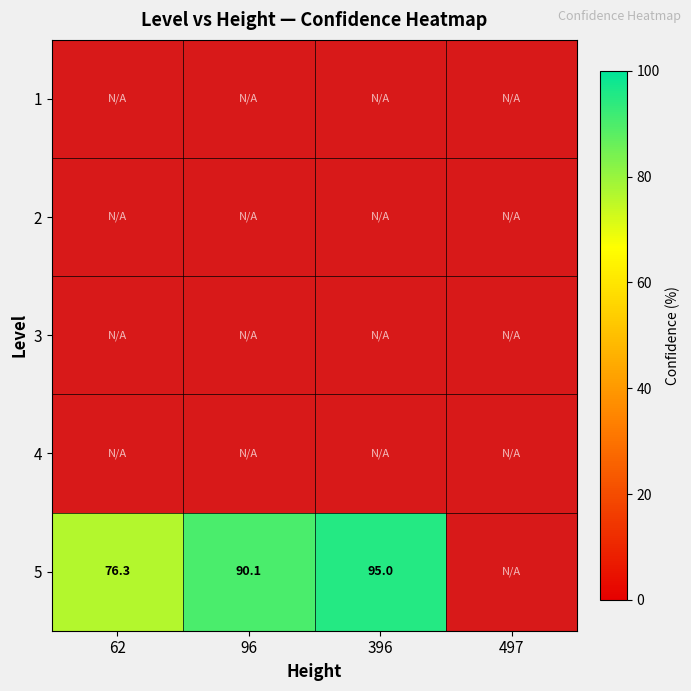

Which has a higher value, 497 or 96?

96